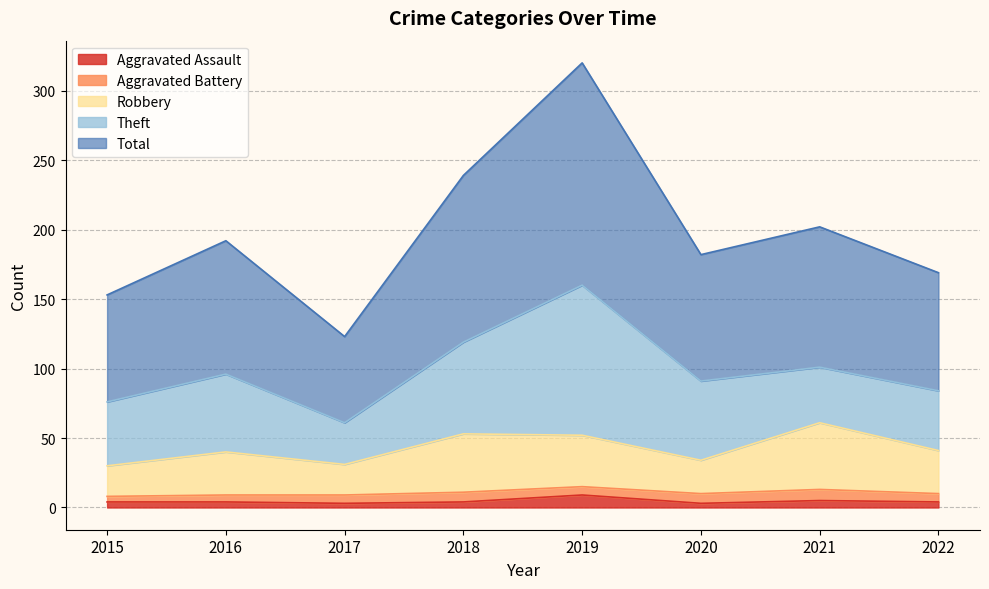

Read the Robbery value at 2020.

34